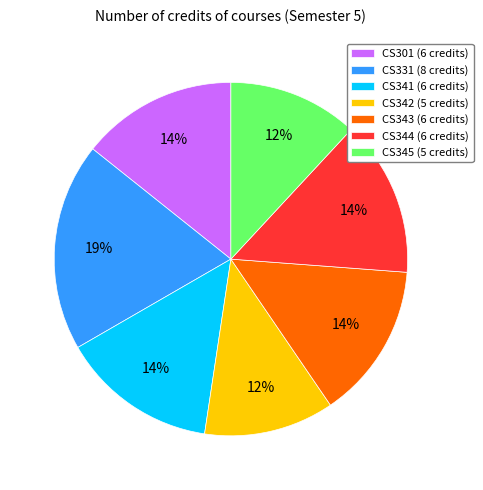

Combined, do CS345 and CS331 account for over 50%?

No